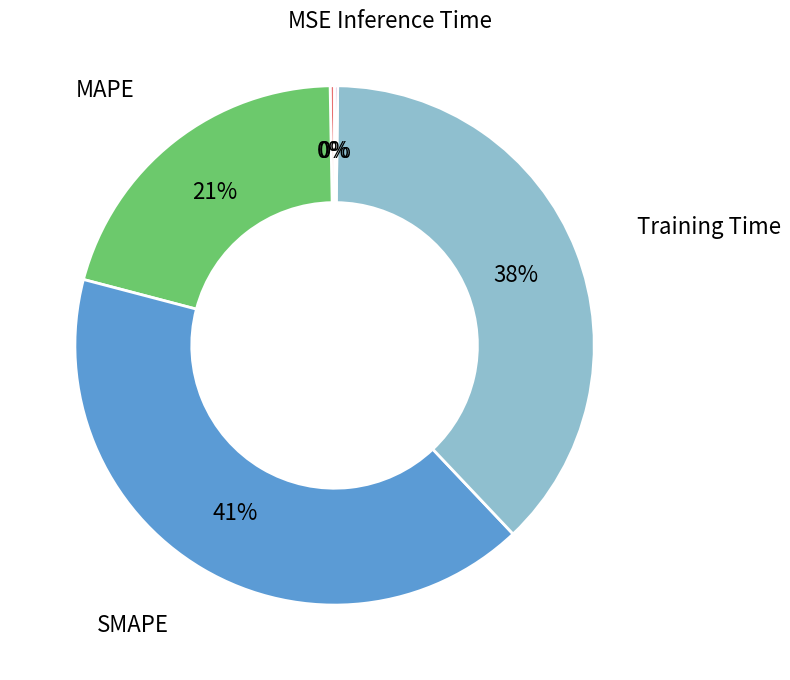

Does any single category account for the majority?

No